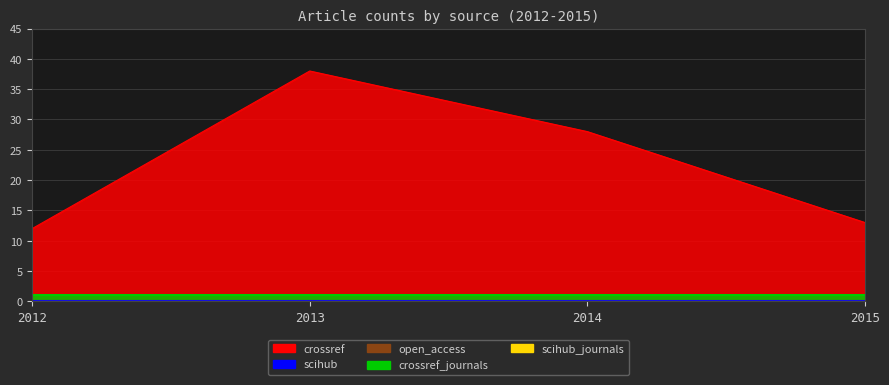

Where is crossref nearest to the value 25?

2014